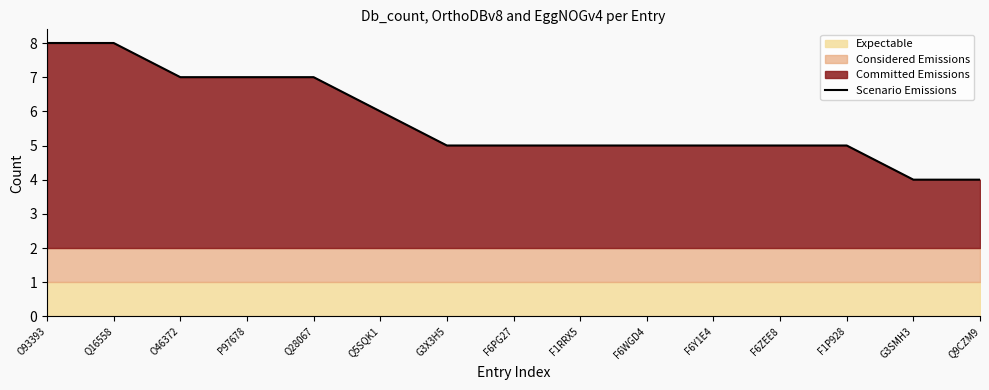

How many values are between 5 and 7?

11